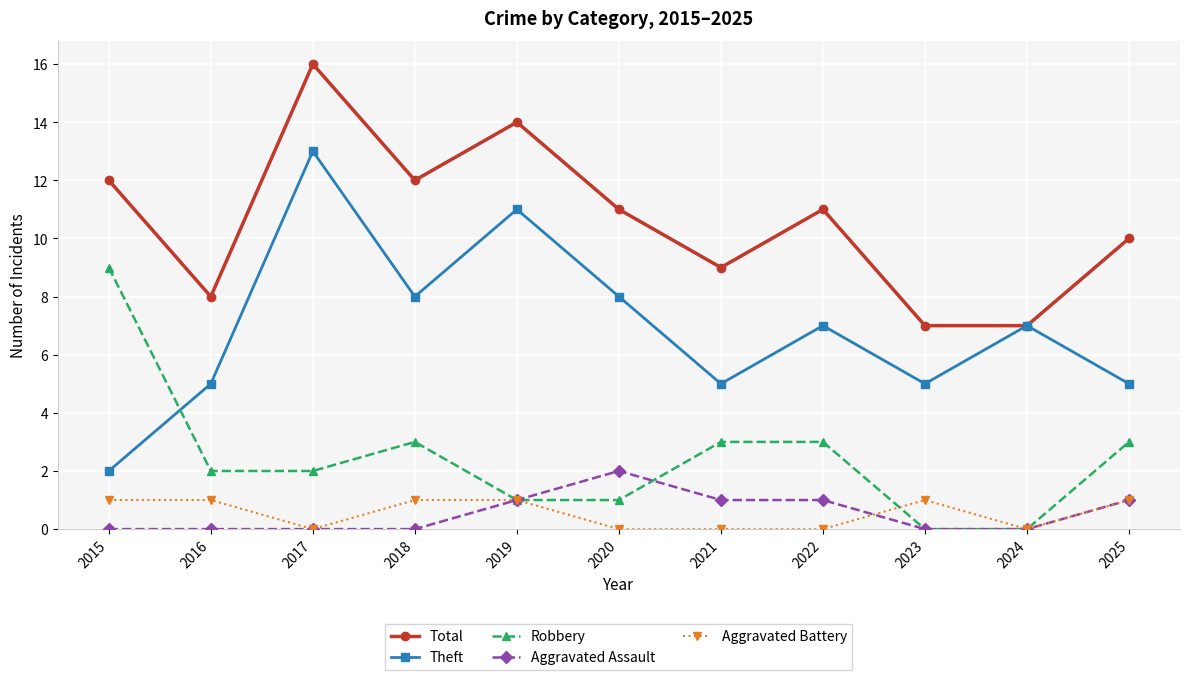

What value does the Theft series have at 2017?

13